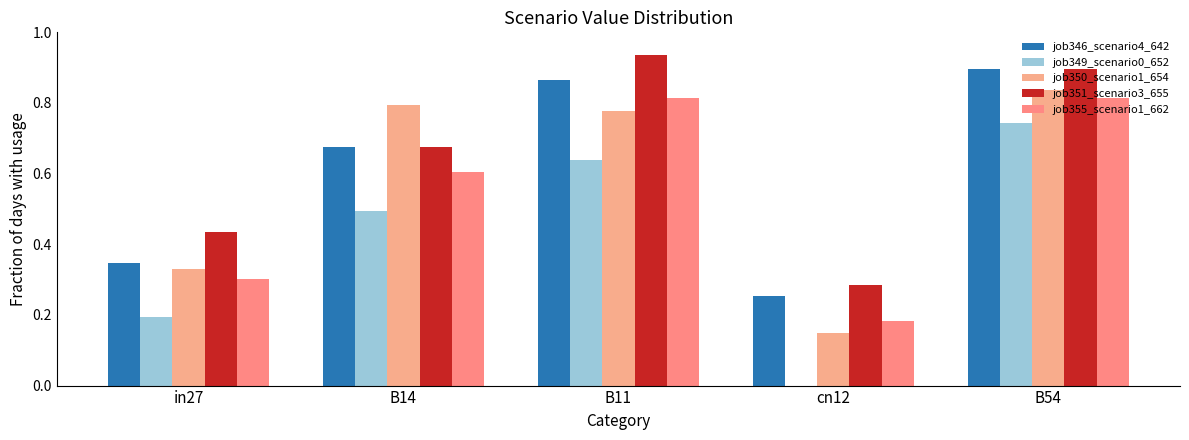

Reading left to right, extract all data points from this chart.

job346_scenario4_642: in27=0.3	B14=0.7	B11=0.9	cn12=0.3	B54=0.9
job349_scenario0_652: in27=0.2	B14=0.5	B11=0.6	cn12=0.0	B54=0.7
job350_scenario1_654: in27=0.3	B14=0.8	B11=0.8	cn12=0.1	B54=0.8
job351_scenario3_655: in27=0.4	B14=0.7	B11=0.9	cn12=0.3	B54=0.9
job355_scenario1_662: in27=0.3	B14=0.6	B11=0.8	cn12=0.2	B54=0.8